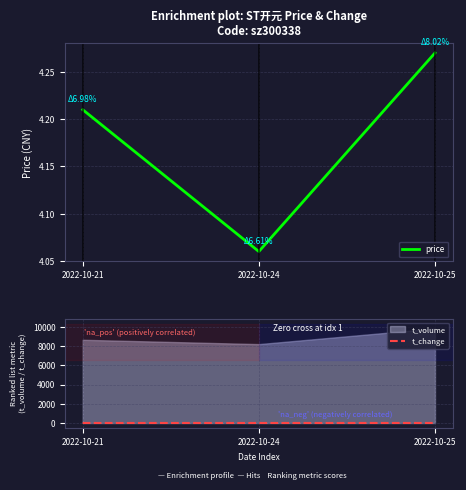

True or false: price has a value of 4.1 at 2022-10-24.

True